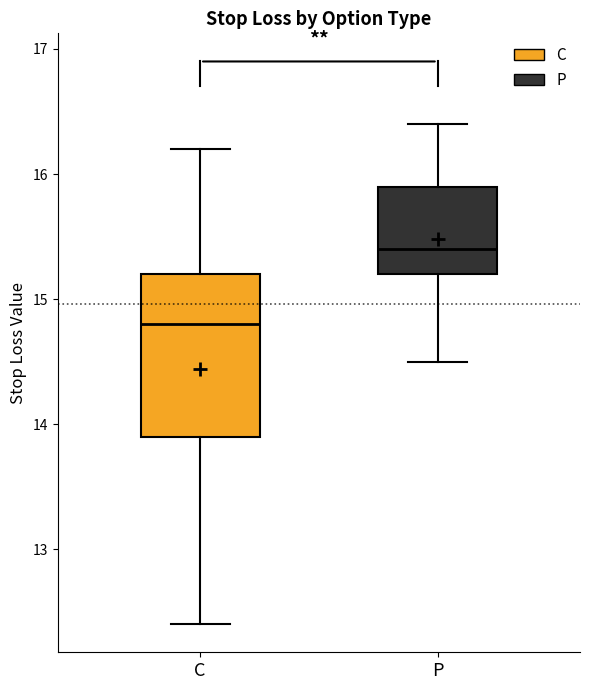

Which box has the highest median line?

P